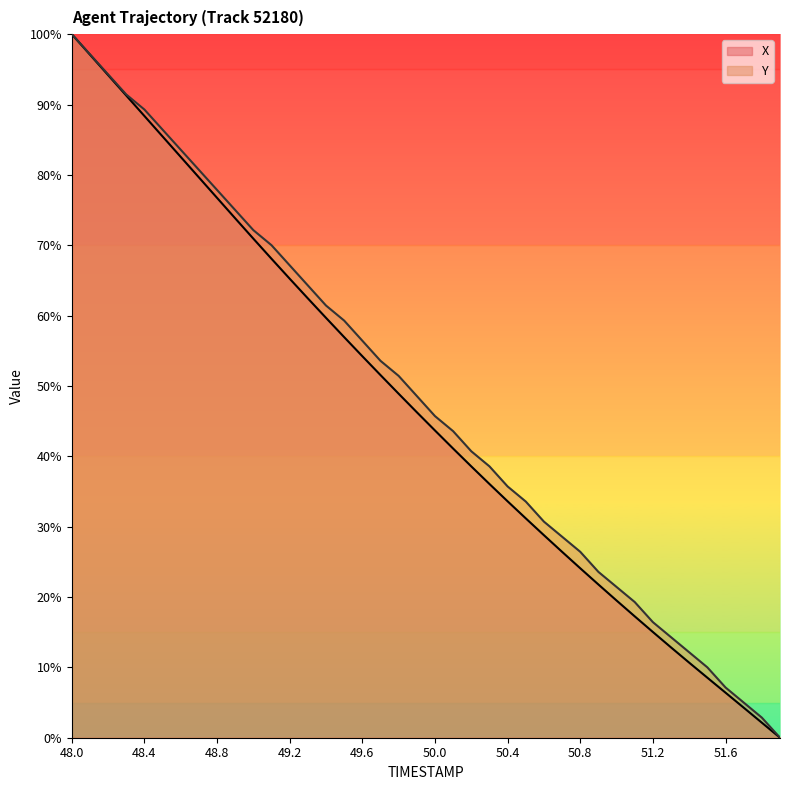

The Y series shows 56.4 at 49.6. True or false?

True